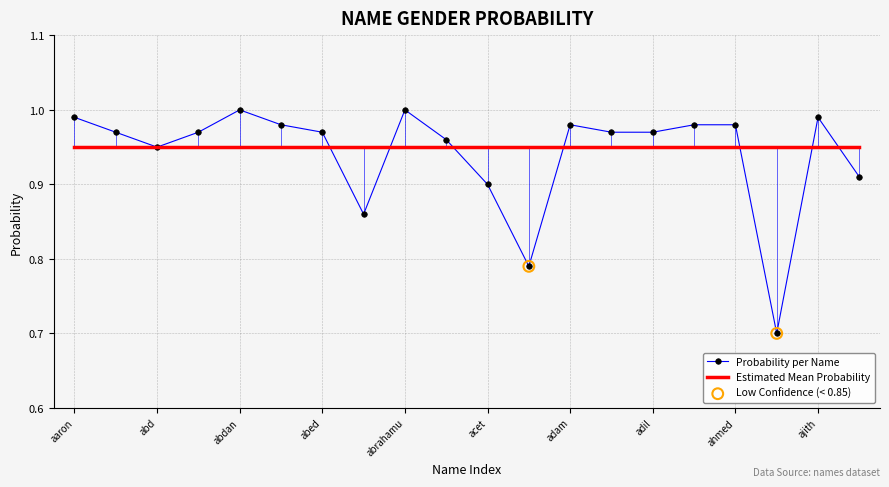

Between ada and akello, which is larger?

akello